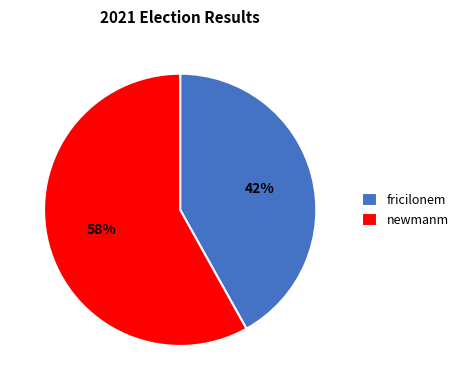

Count the number of slices in the pie.

2